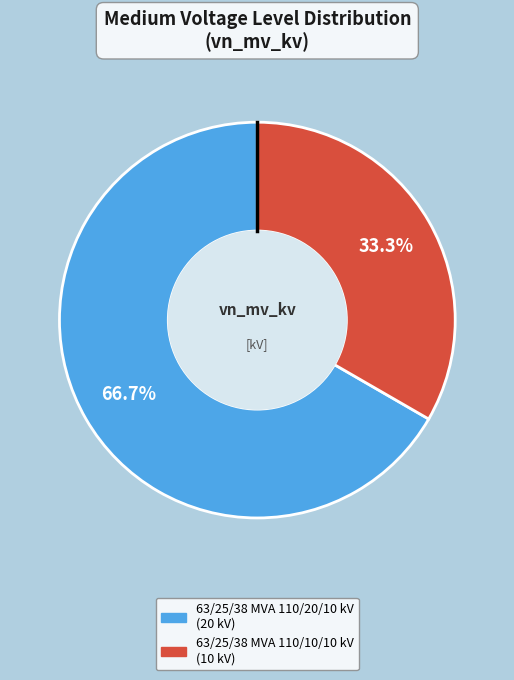

How many segments does this pie chart have?

2